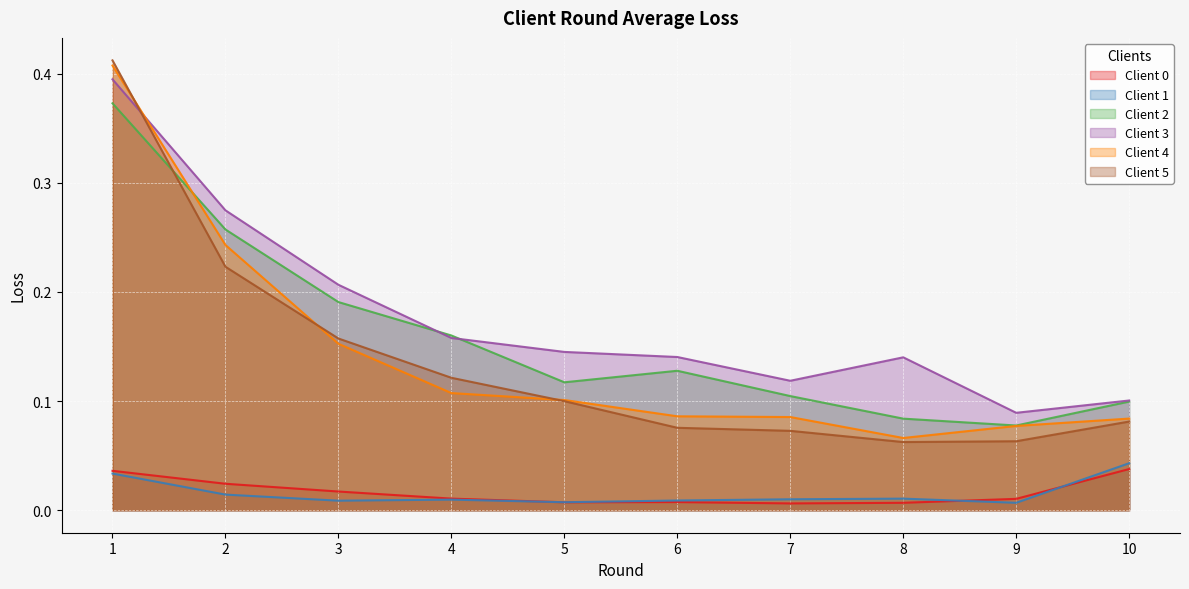

True or false: Client 1 and Client 5 cross at least once.

False